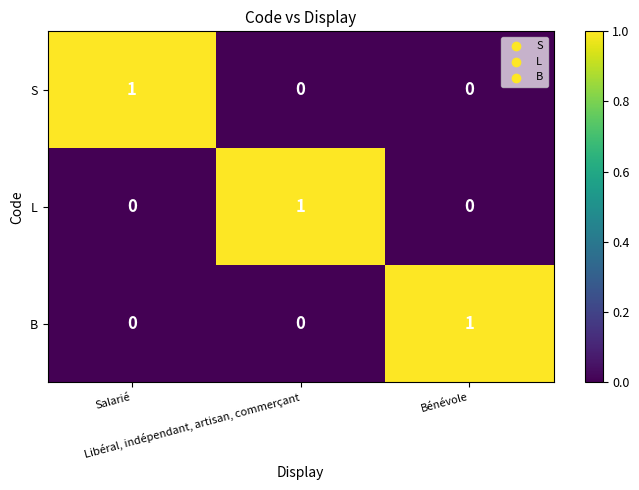

At how many categories does at least one series exceed 0?

3